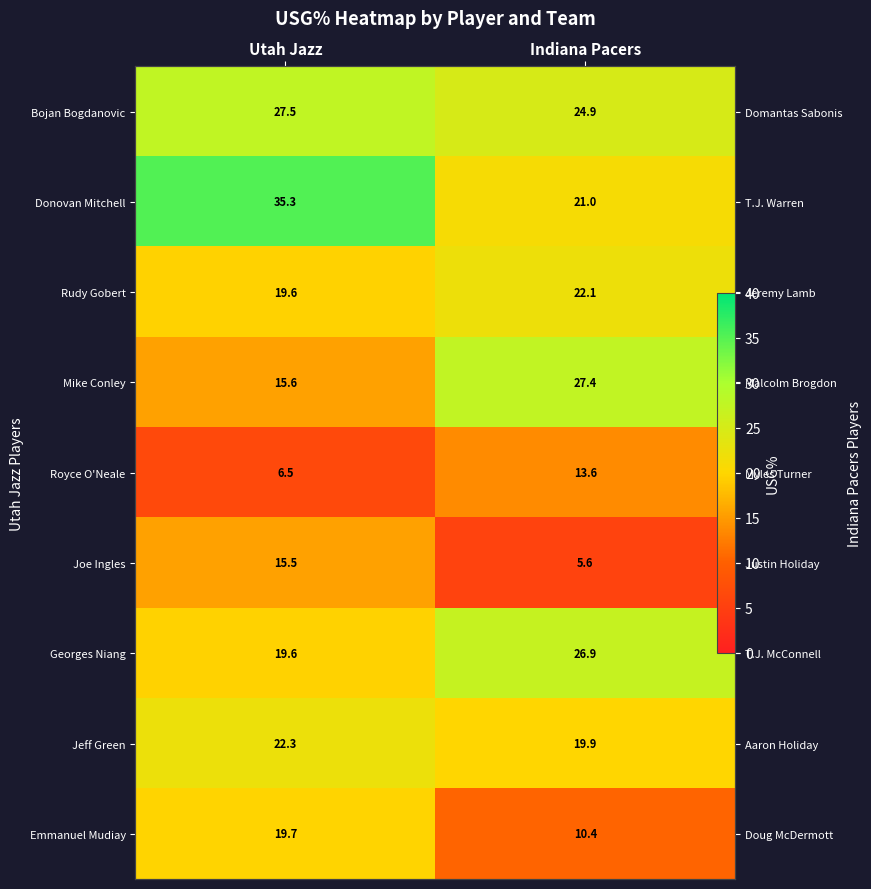

What is the minimum value shown in the chart?

5.6